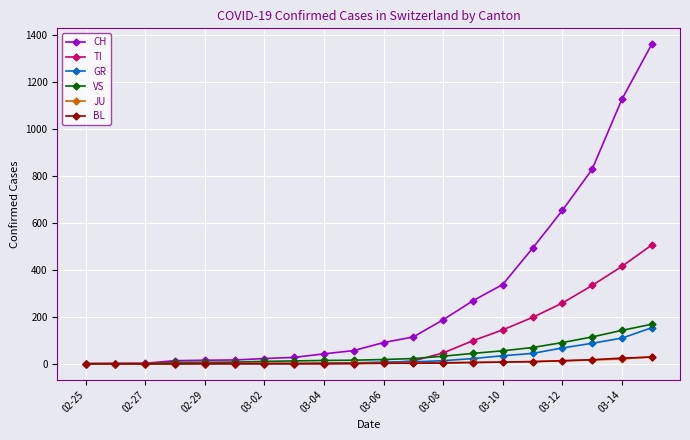

What is the maximum value for VS?

168